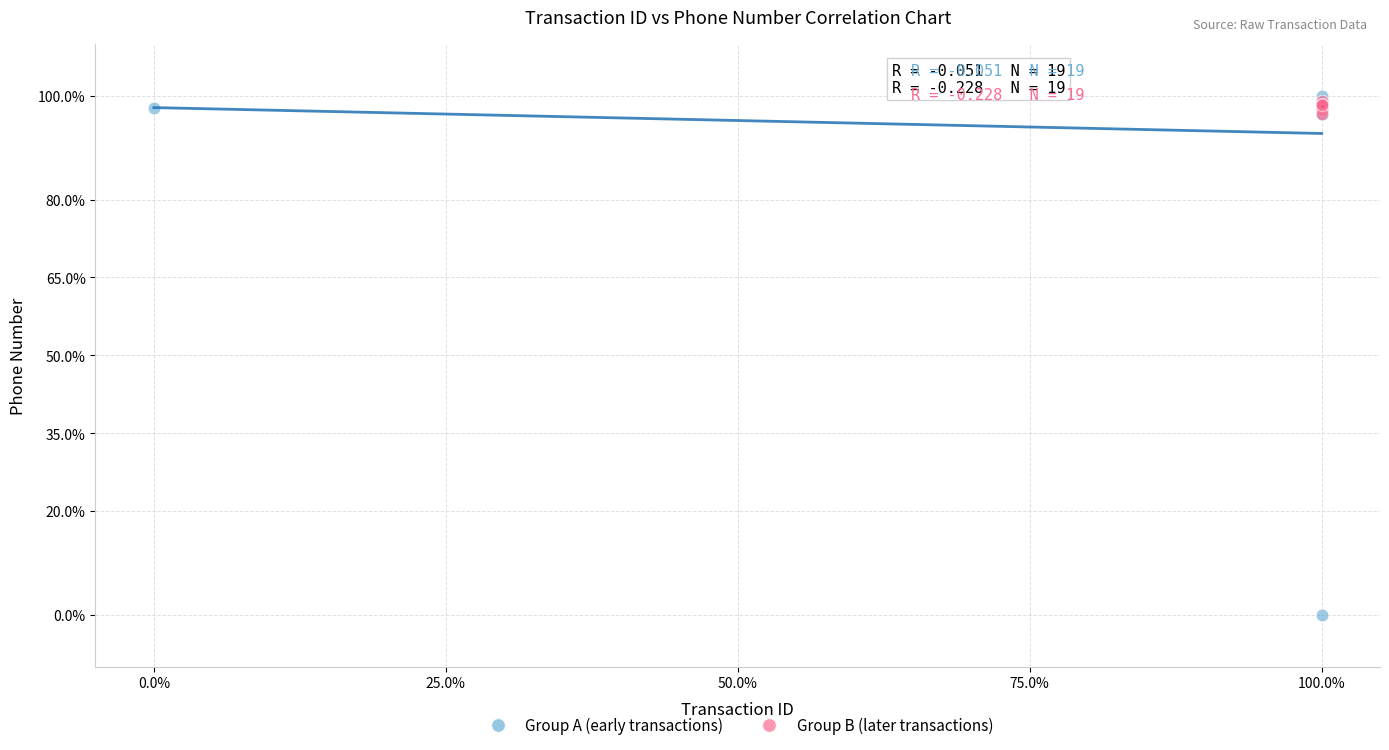

Which series reaches the minimum Y coordinate?

Group A (early transactions)